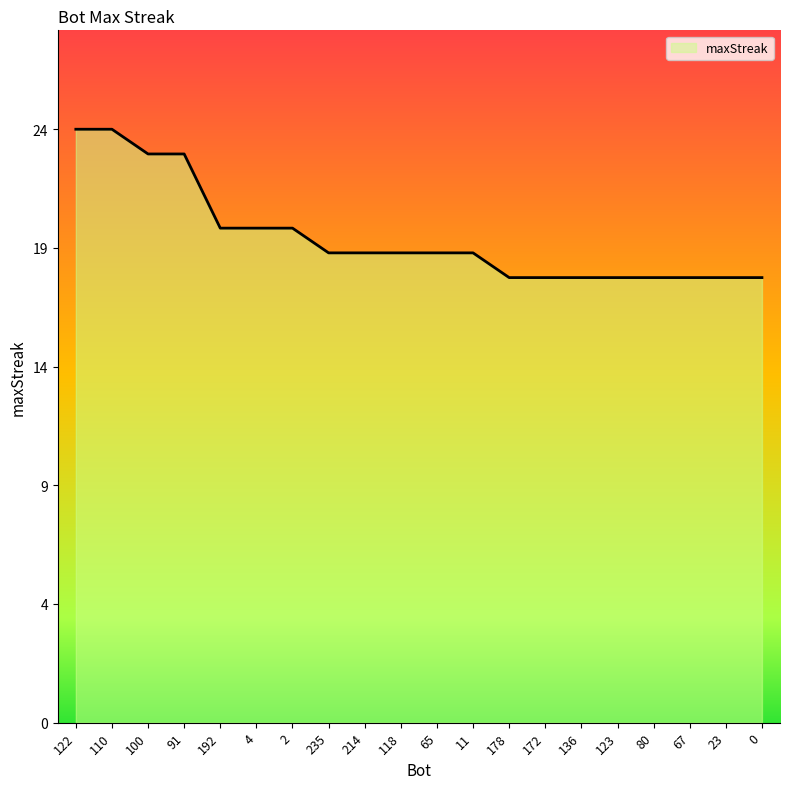

Does the chart display data point markers on the line(s)?

No